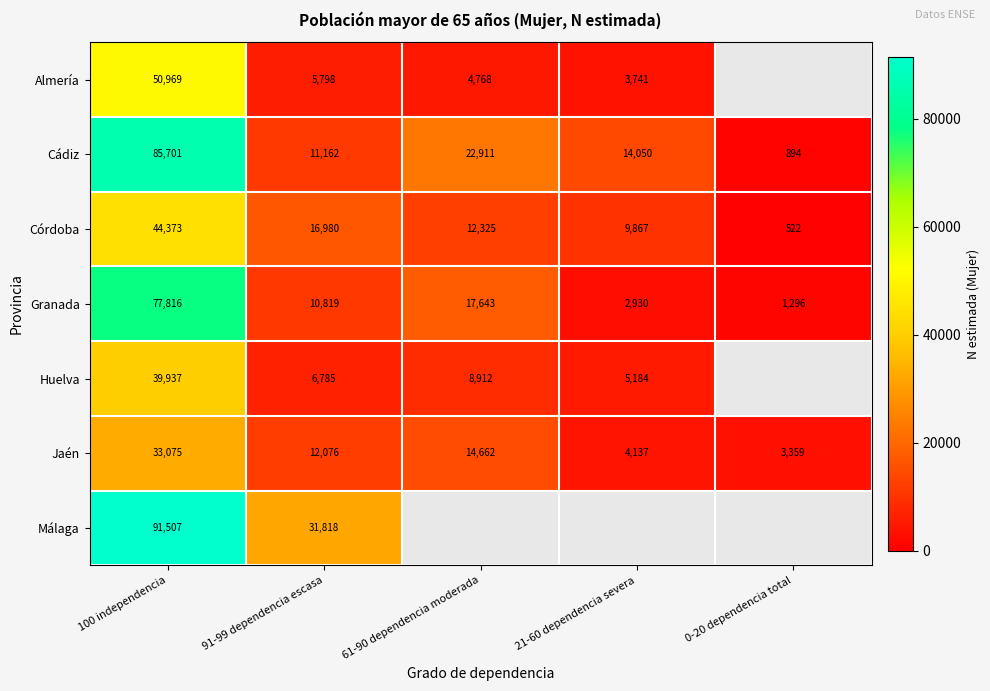

What is the maximum value shown in the chart?

91507.0